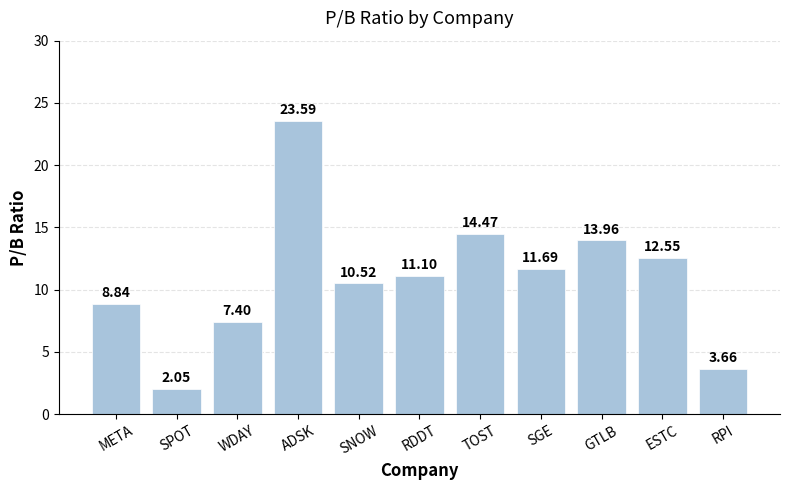

List the labels in order of value, smallest first.

SPOT, RPI, WDAY, META, SNOW, RDDT, SGE, ESTC, GTLB, TOST, ADSK